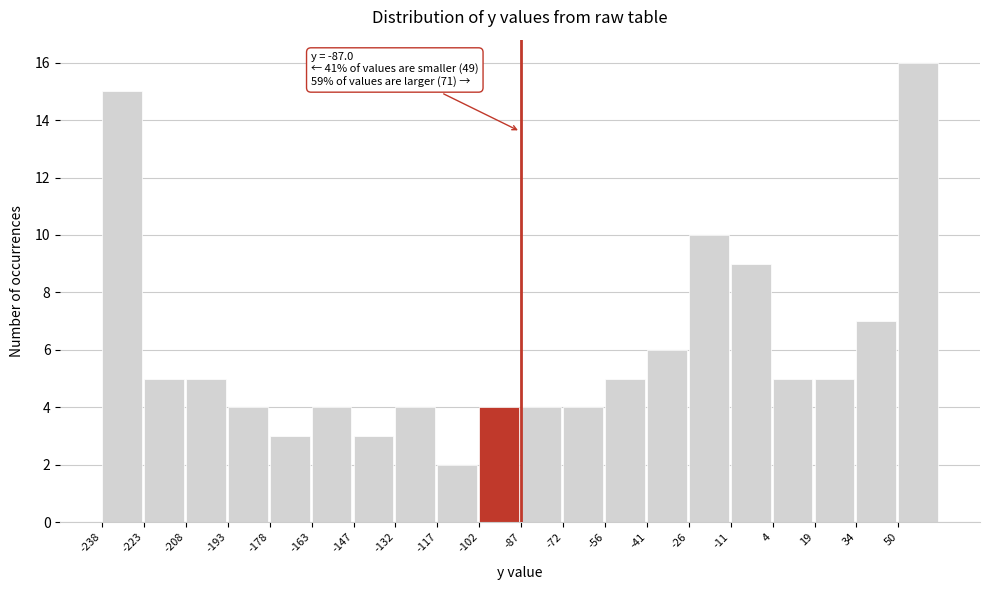

Over which range of the x-axis is the bar tallest?

50 to 64